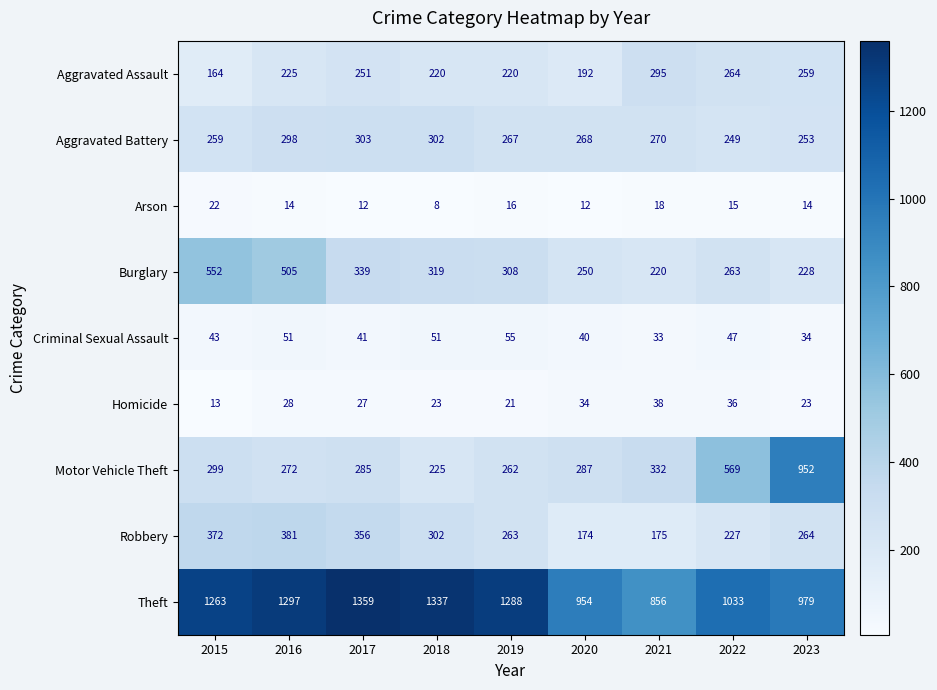

The Aggravated Battery series shows 249 at 2022. True or false?

True